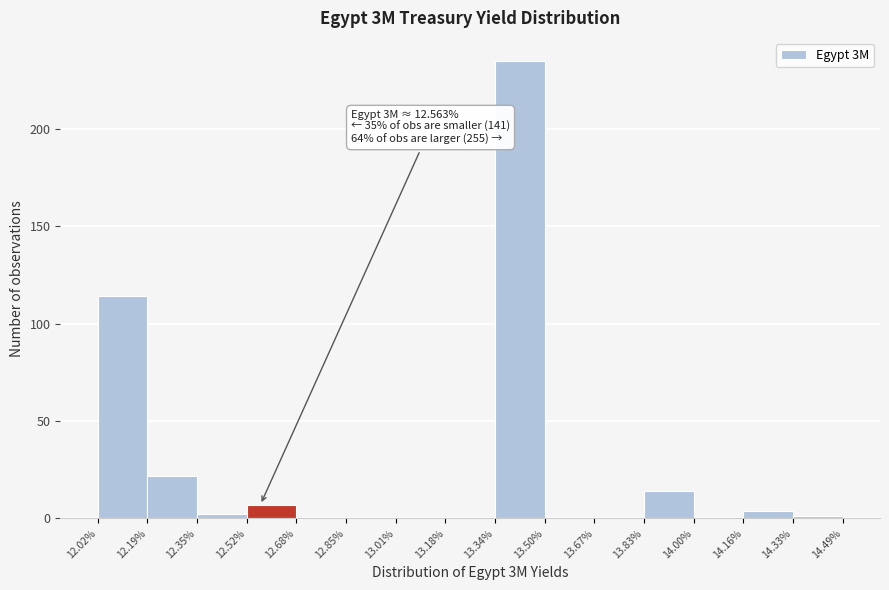

Over which range of the x-axis is the bar tallest?

13.34% to 13.50%